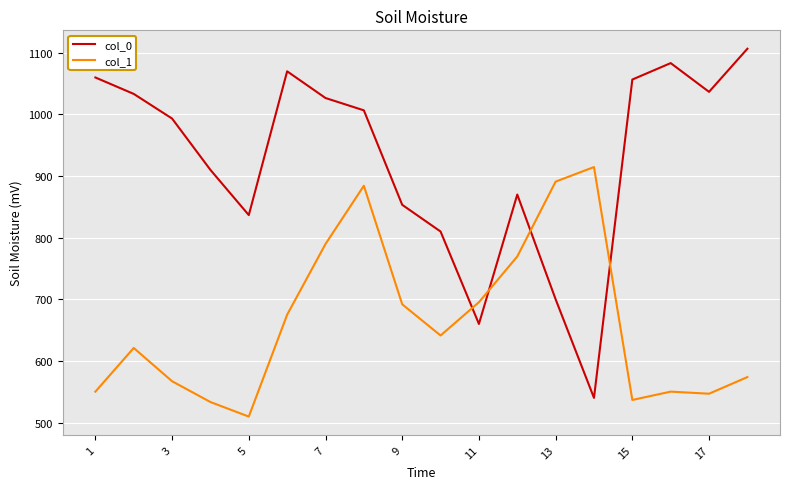

Which series has the widest spread of values?

col_0